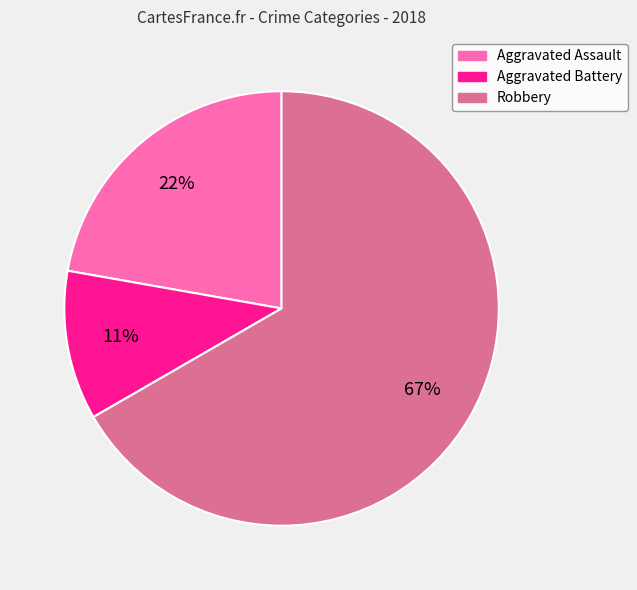

What is the ratio of the value at Aggravated Assault to the value at Aggravated Battery?

2.0